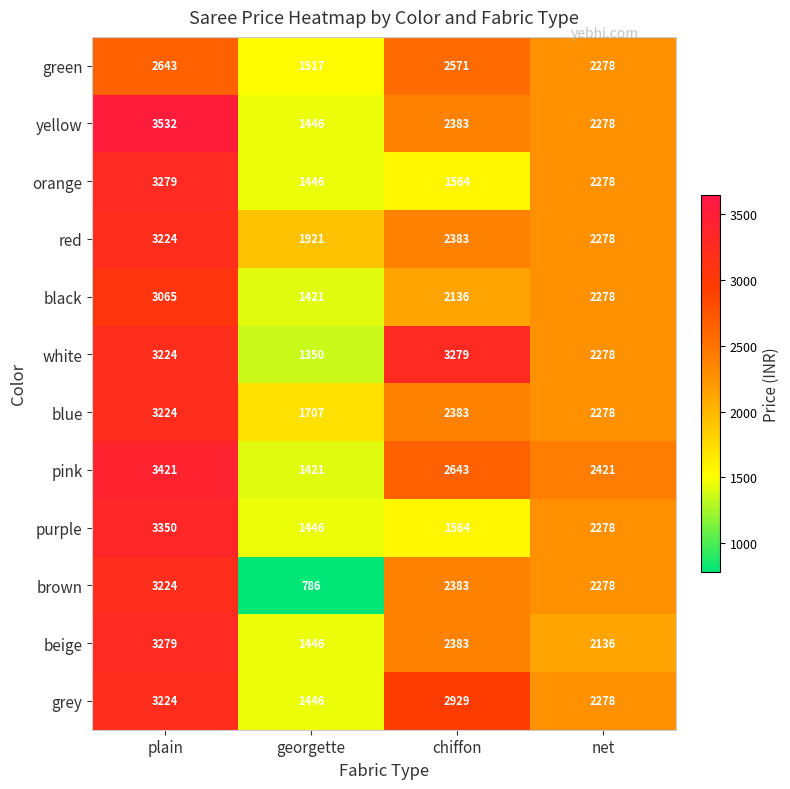

At which label does brown reach its minimum?

georgette